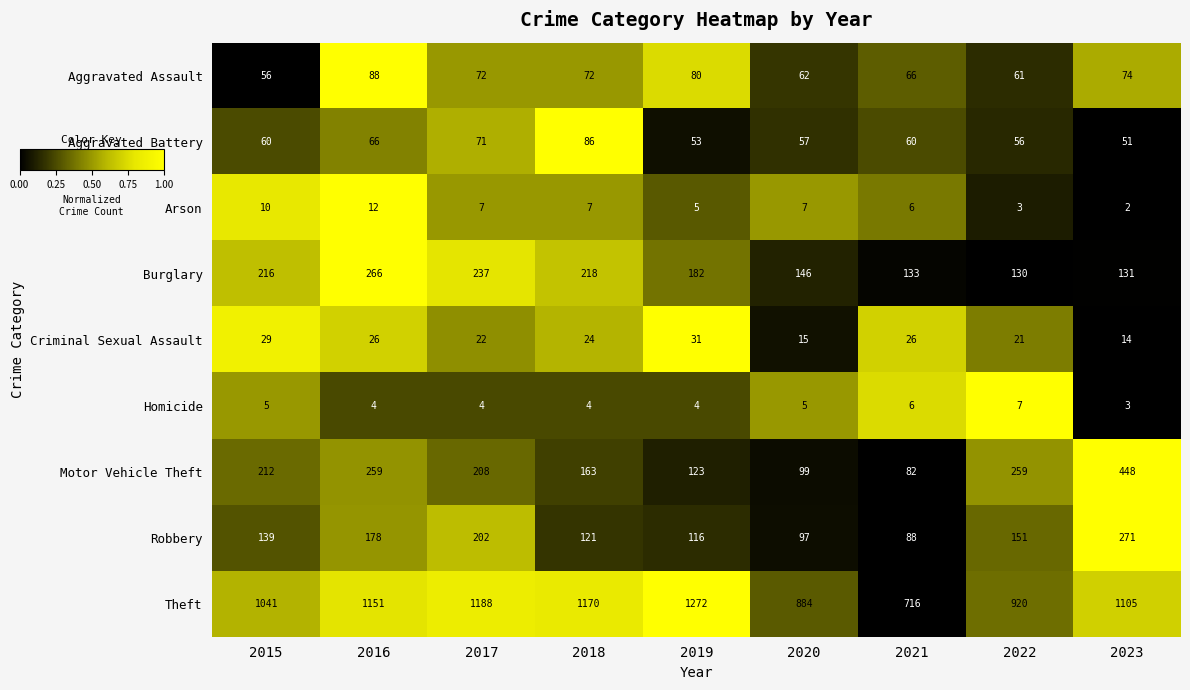

True or false: Arson has a value of 2 at 2017.

False